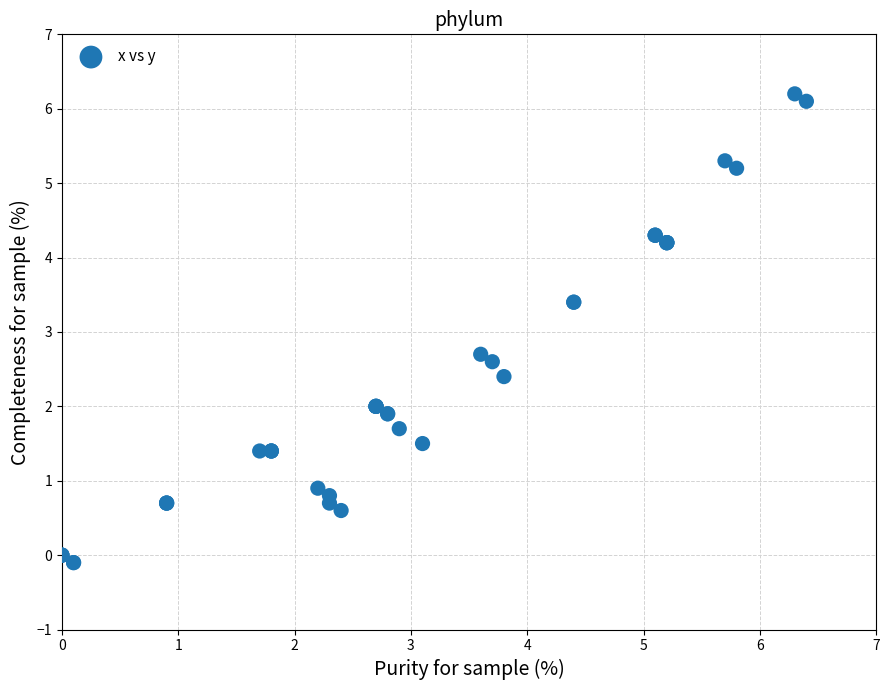

What Y value in the scatter plot is closest to 3?

2.7